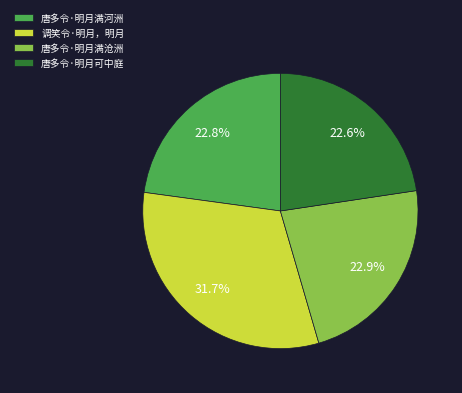

How many segments does this pie chart have?

4